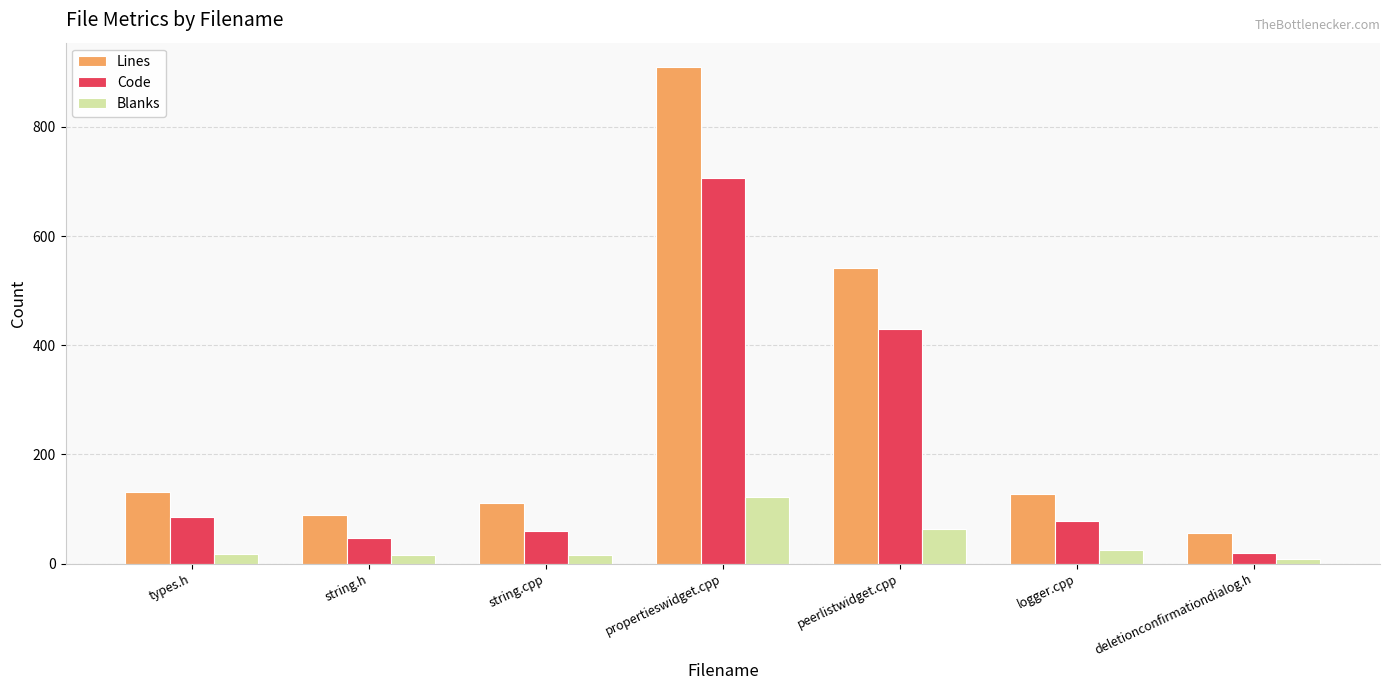

Rank the series by their average value, from highest to lowest.

Lines, Code, Blanks